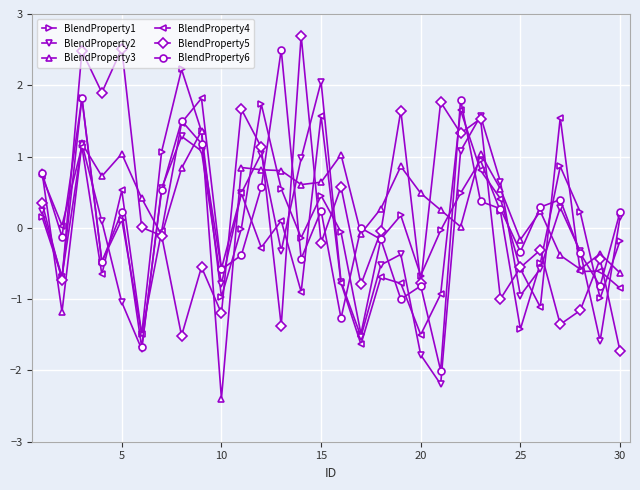

True or false: BlendProperty5 has more than 0 interior local peaks.

True